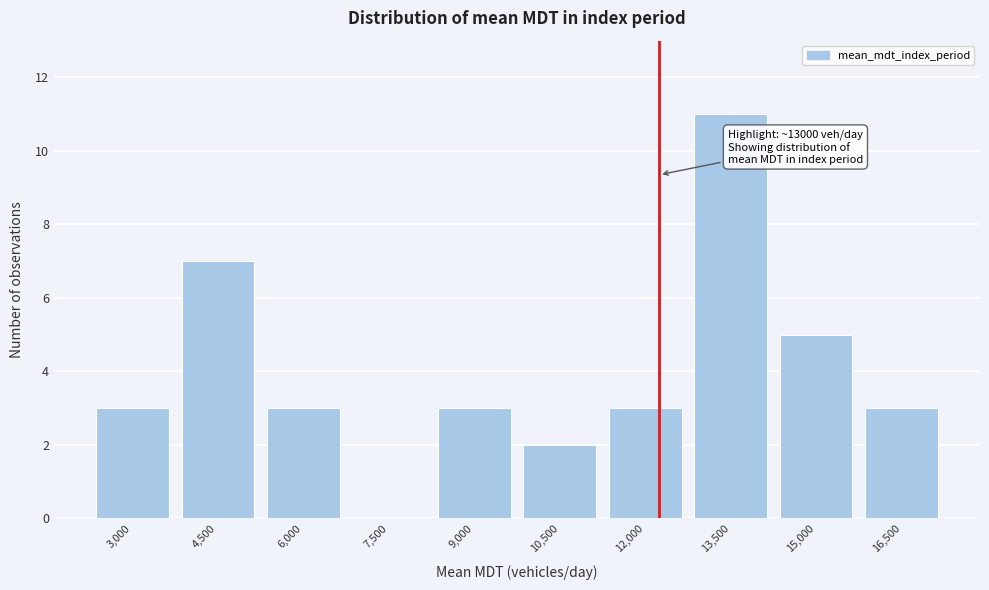

Reading right to left, list all the values displayed in this chart.

16,500=3	15,000=5	13,500=11	12,000=3	10,500=2	9,000=3	7,500=0	6,000=3	4,500=7	3,000=3